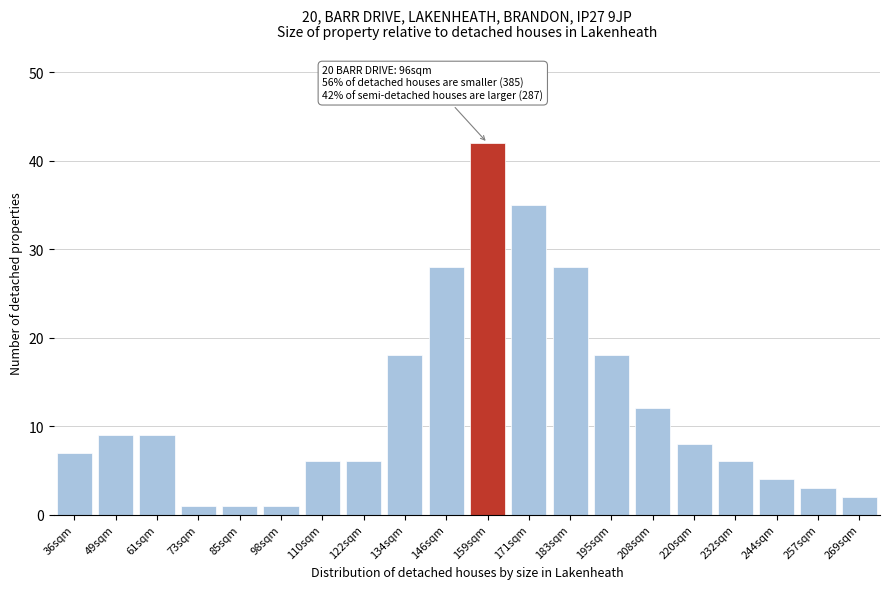

Reading right to left, extract all data points from this chart.

2	3	4	6	8	12	18	28	35	42	28	18	6	6	1	1	1	9	9	7